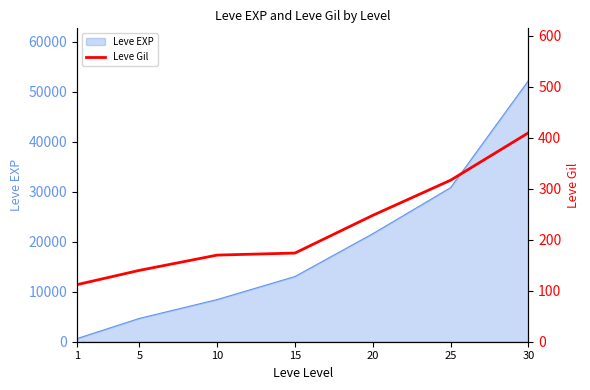

Which category has the lowest value across all series?

1